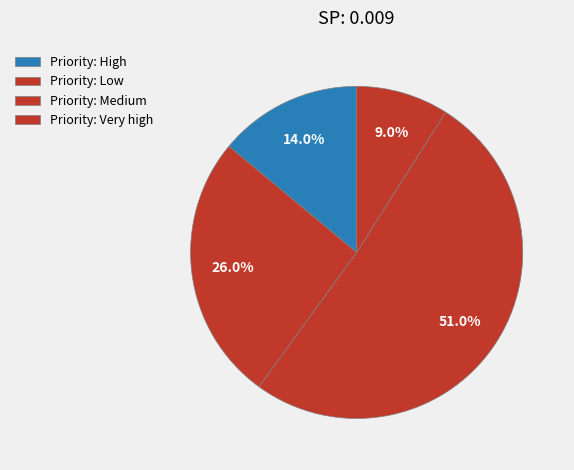

Count the number of slices in the pie.

4